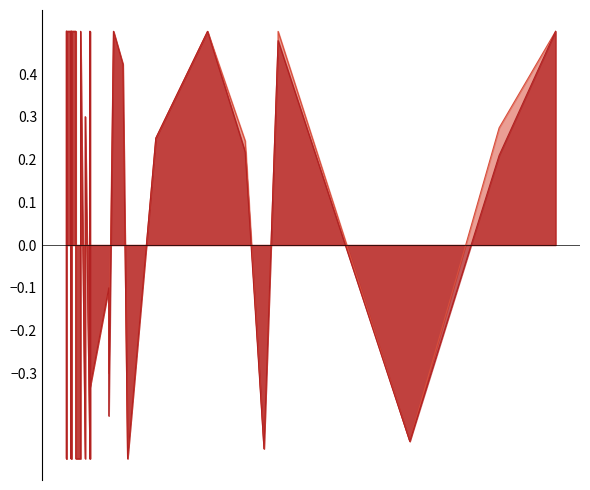

What is the difference between the second highest and second lowest values in the stable series?

1.0